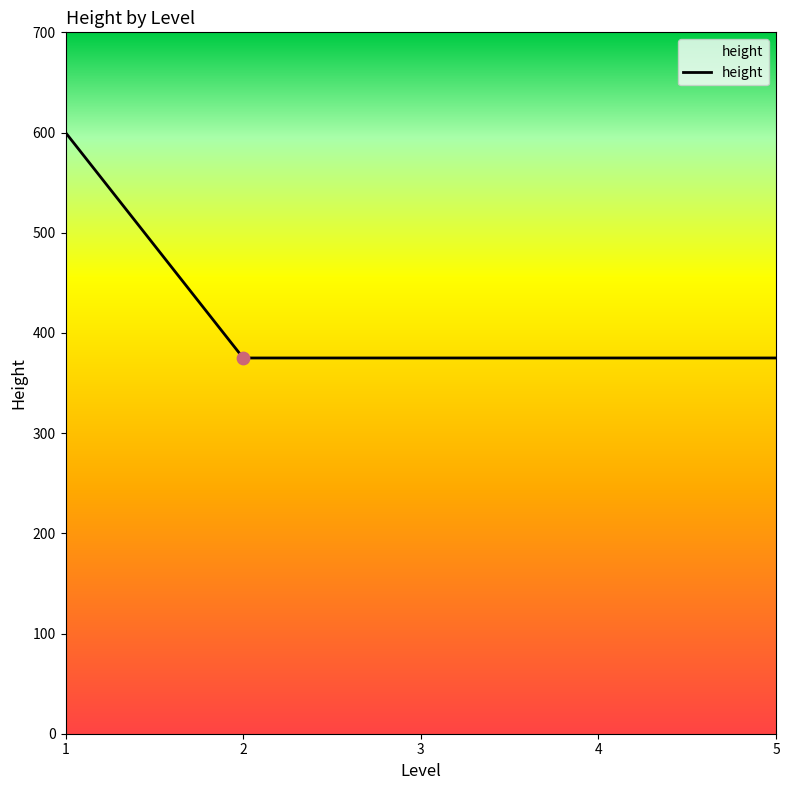

What is the change in value from 1 to 5?

-225